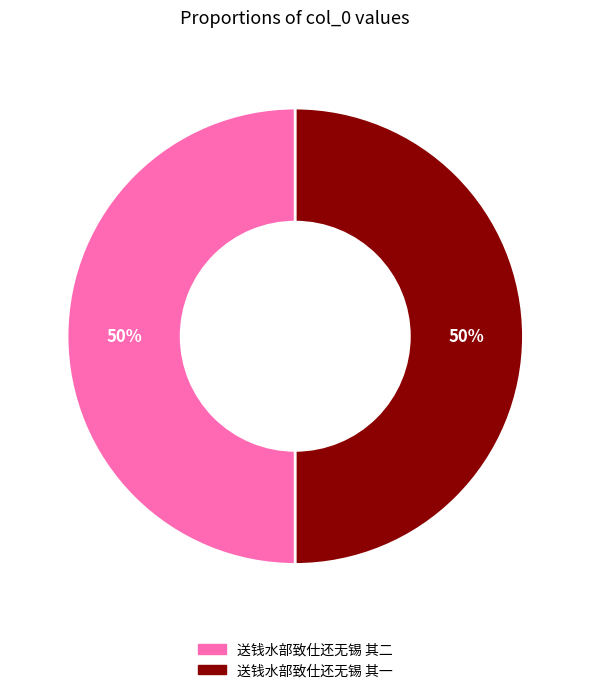

To the nearest percent, what is the average slice percentage?

50%